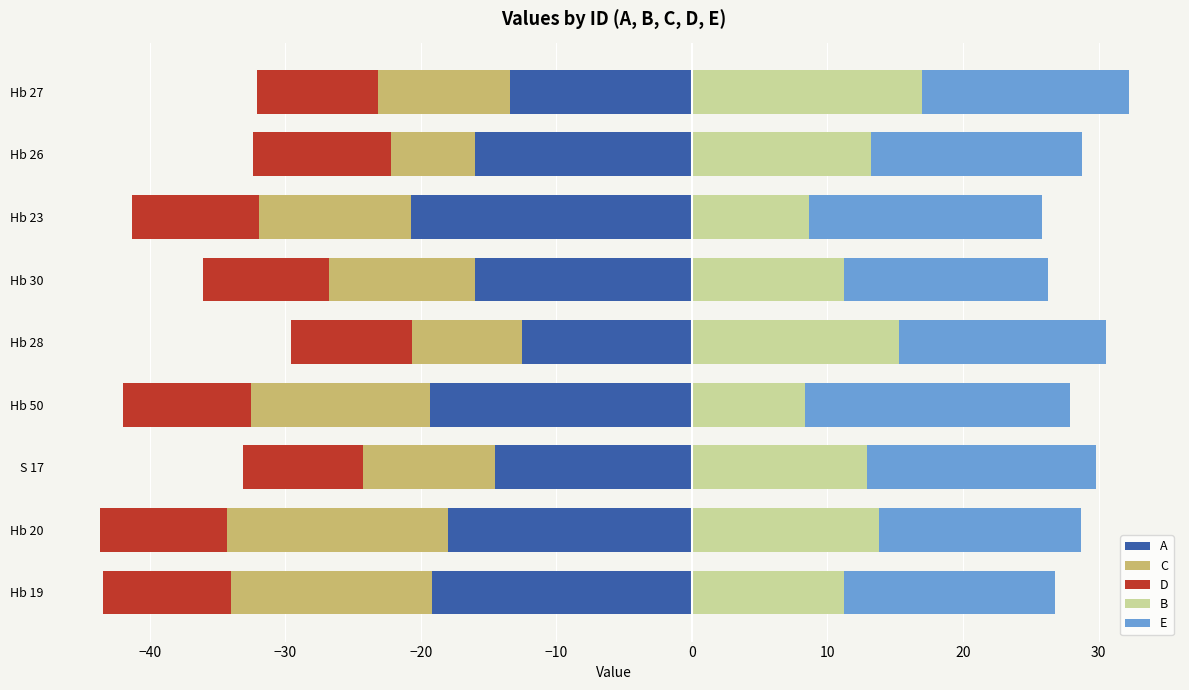

True or false: A has a value of -10.6 at Hb 50.

False